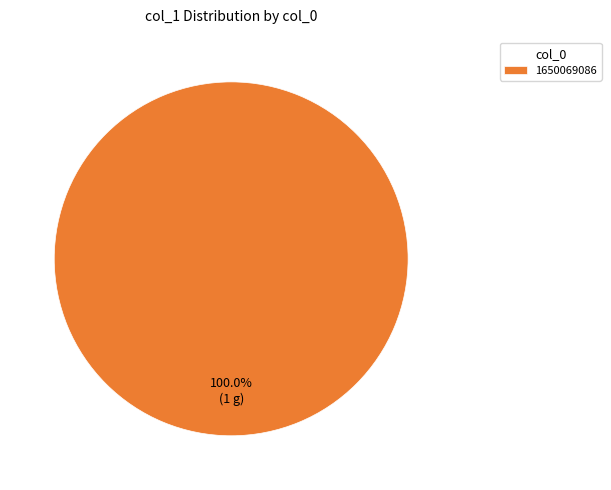

Rank the categories by value from lowest to highest.

1650069086